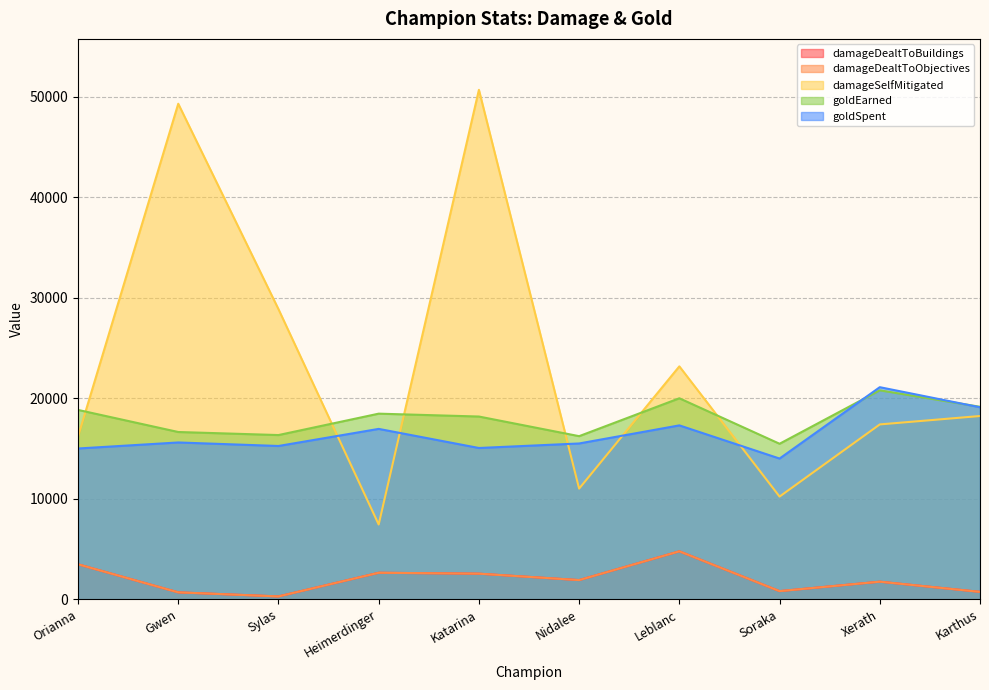

What is the label of the 4th point from the right?

Leblanc